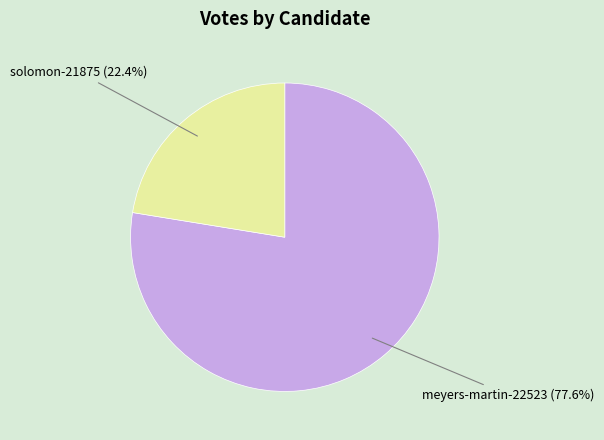

The solomon-21875 slice represents 31% of the pie. True or false?

False